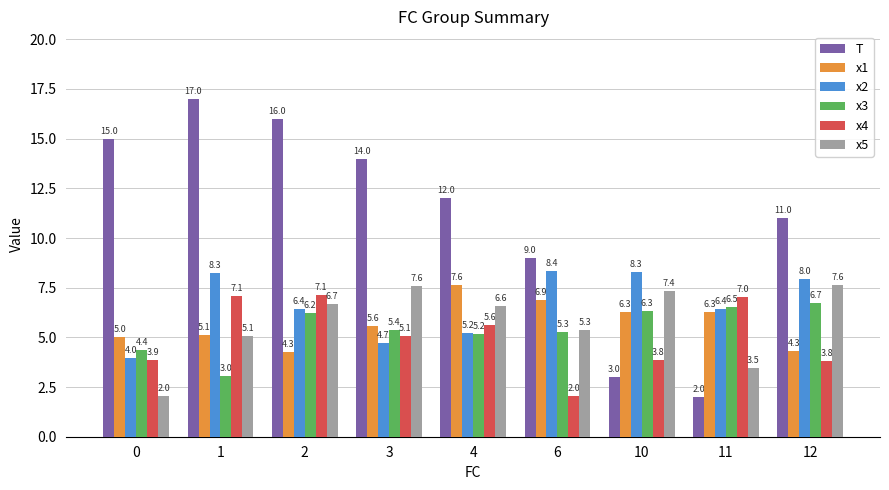

Reading left to right, transcribe all the data shown in this chart.

T: 15.0	17.0	16.0	14.0	12.0	9.0	3.0	2.0	11.0
x1: 5.0	5.1	4.3	5.6	7.6	6.9	6.3	6.3	4.3
x2: 4.0	8.3	6.4	4.7	5.2	8.4	8.3	6.4	8.0
x3: 4.4	3.0	6.2	5.4	5.2	5.3	6.3	6.5	6.7
x4: 3.9	7.1	7.1	5.1	5.6	2.0	3.8	7.0	3.8
x5: 2.0	5.1	6.7	7.6	6.6	5.3	7.4	3.5	7.6